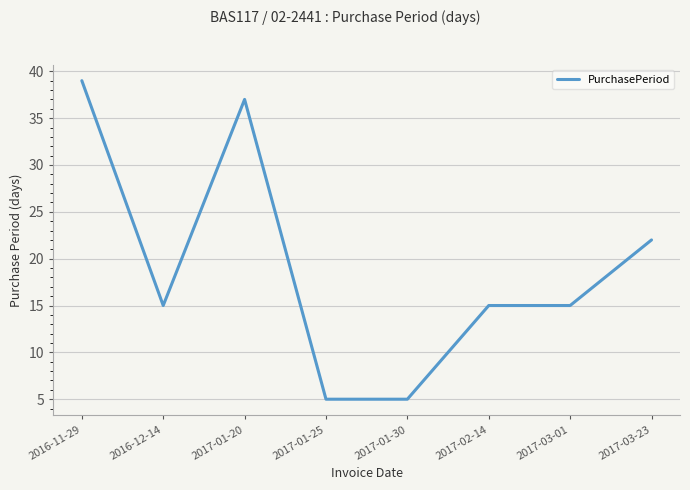

What is the change in value from 2017-01-25 to 2017-03-23?

+17